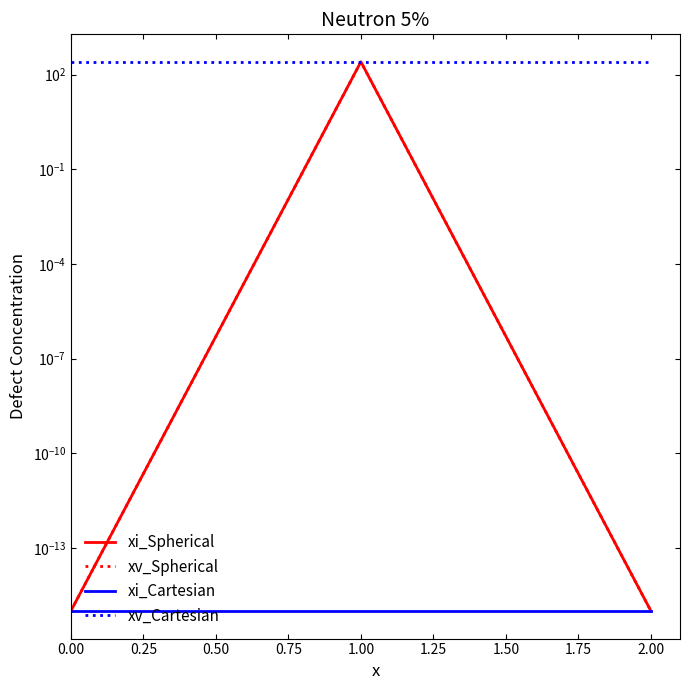

What is the greatest value displayed?

255.0